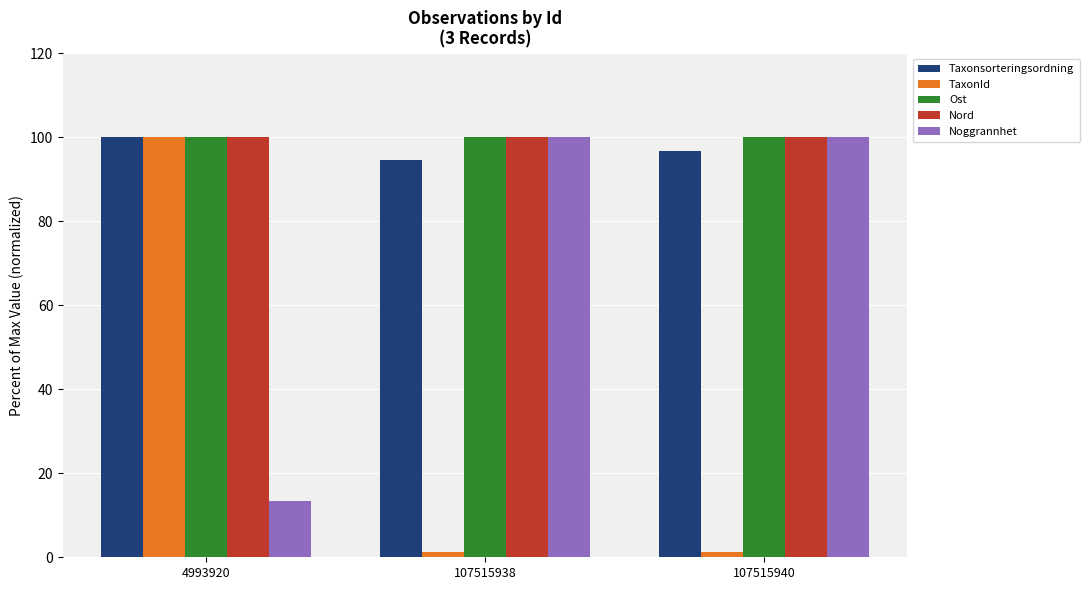

Which series has the widest spread of values?

TaxonId